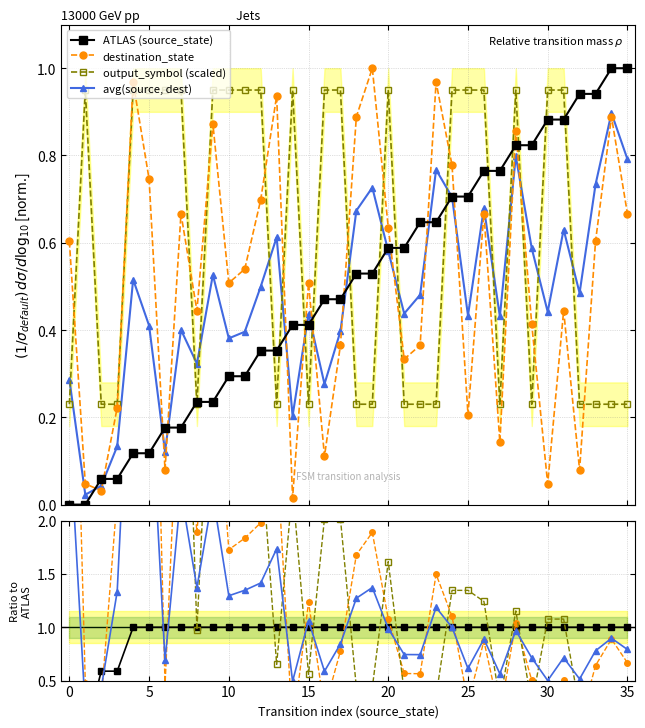

Which series has the largest total across all categories?

output_symbol